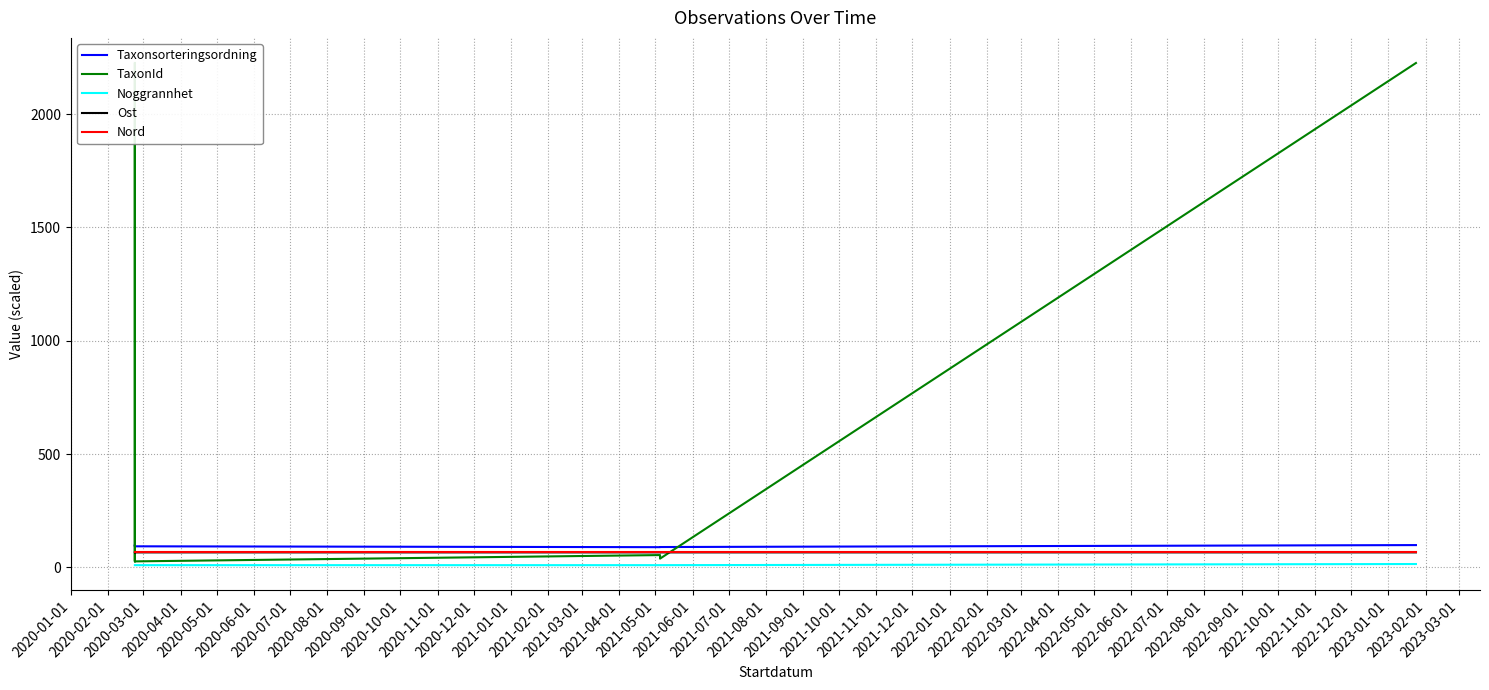

Which category has the highest value in the Ost series?

2020-01-01